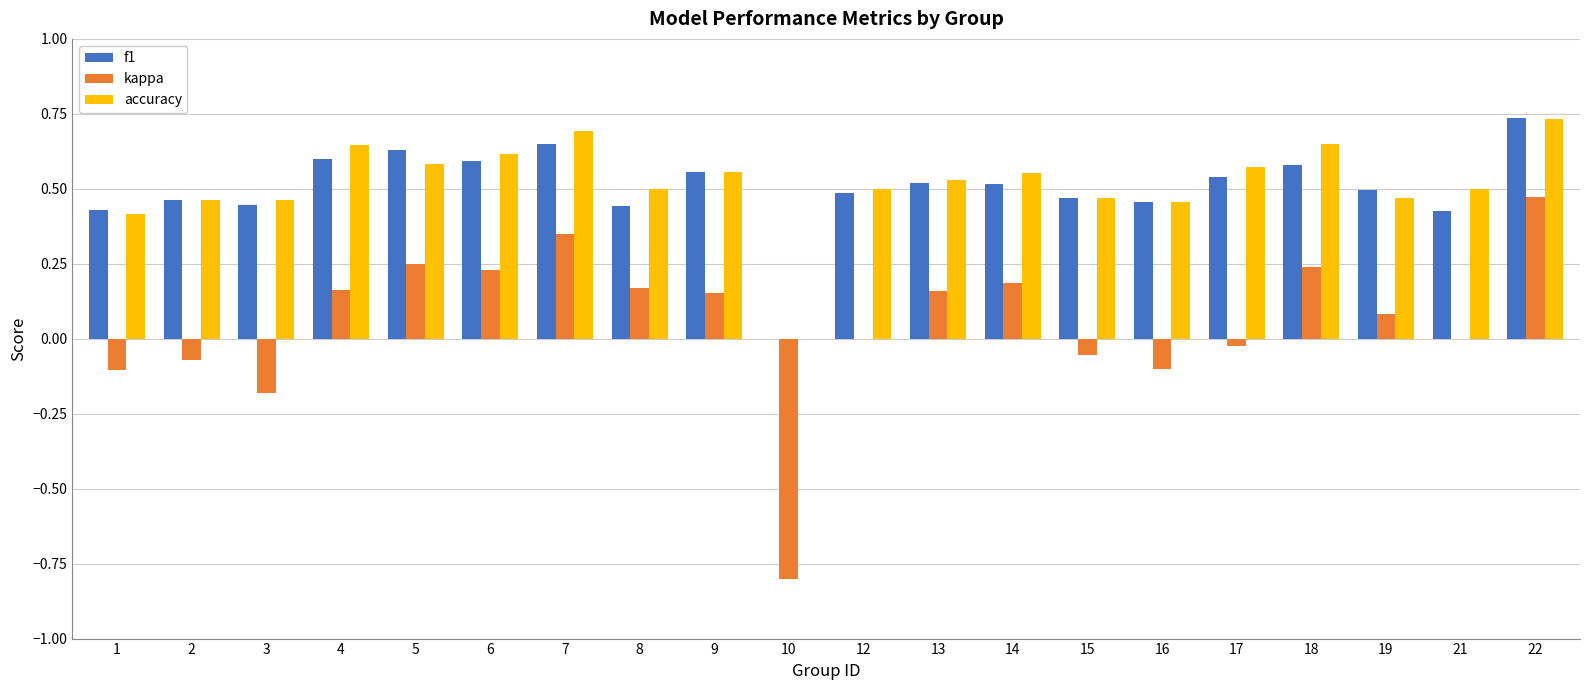

Is the value of accuracy at 10 greater than the value of kappa at 10?

Yes